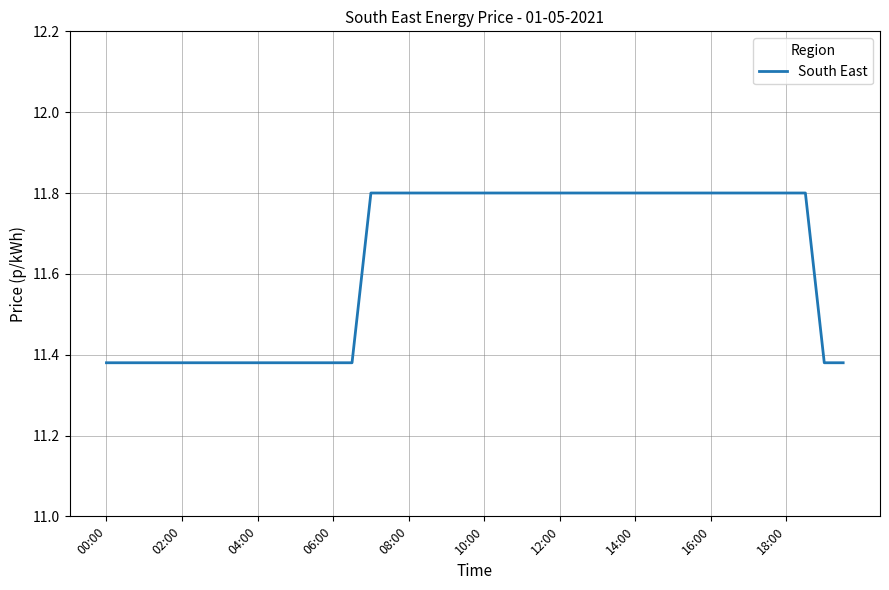

What is the greatest value displayed?

11.8